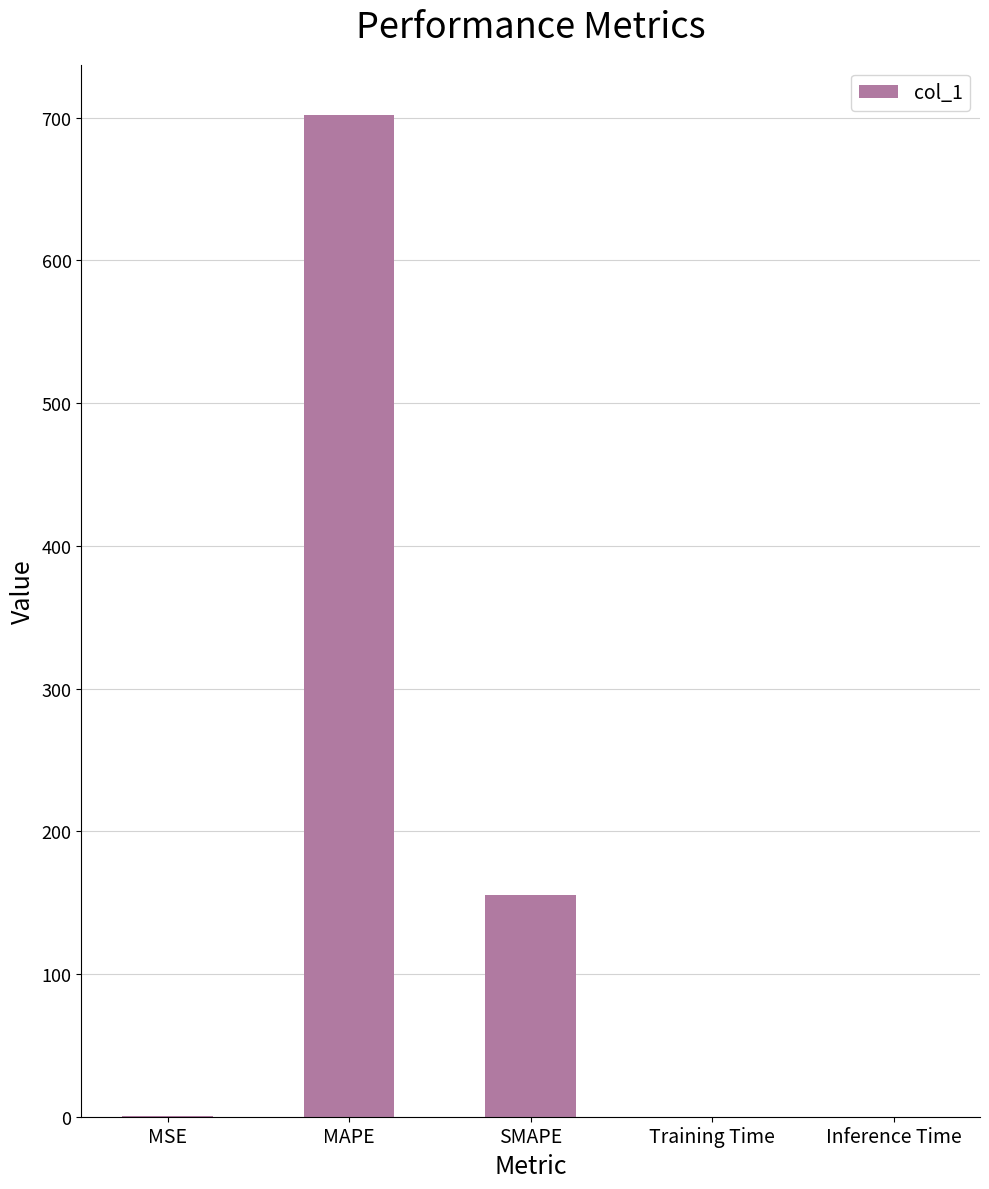

Where is the data nearest to the value 350?

SMAPE